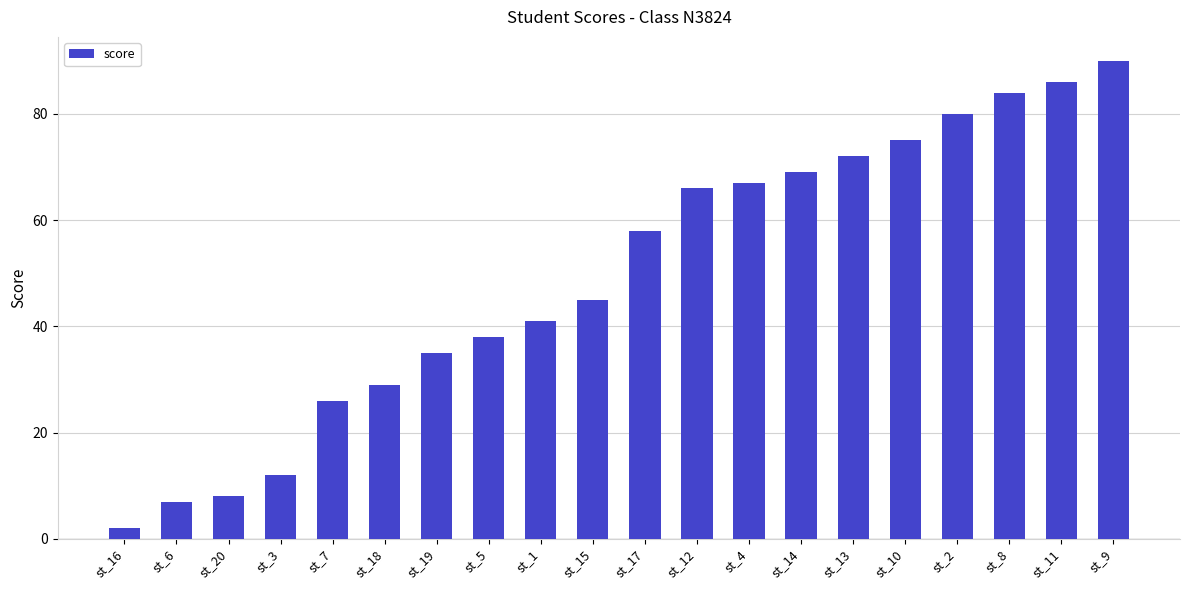

What is the ratio of the value at st_10 to the value at st_7?

2.9